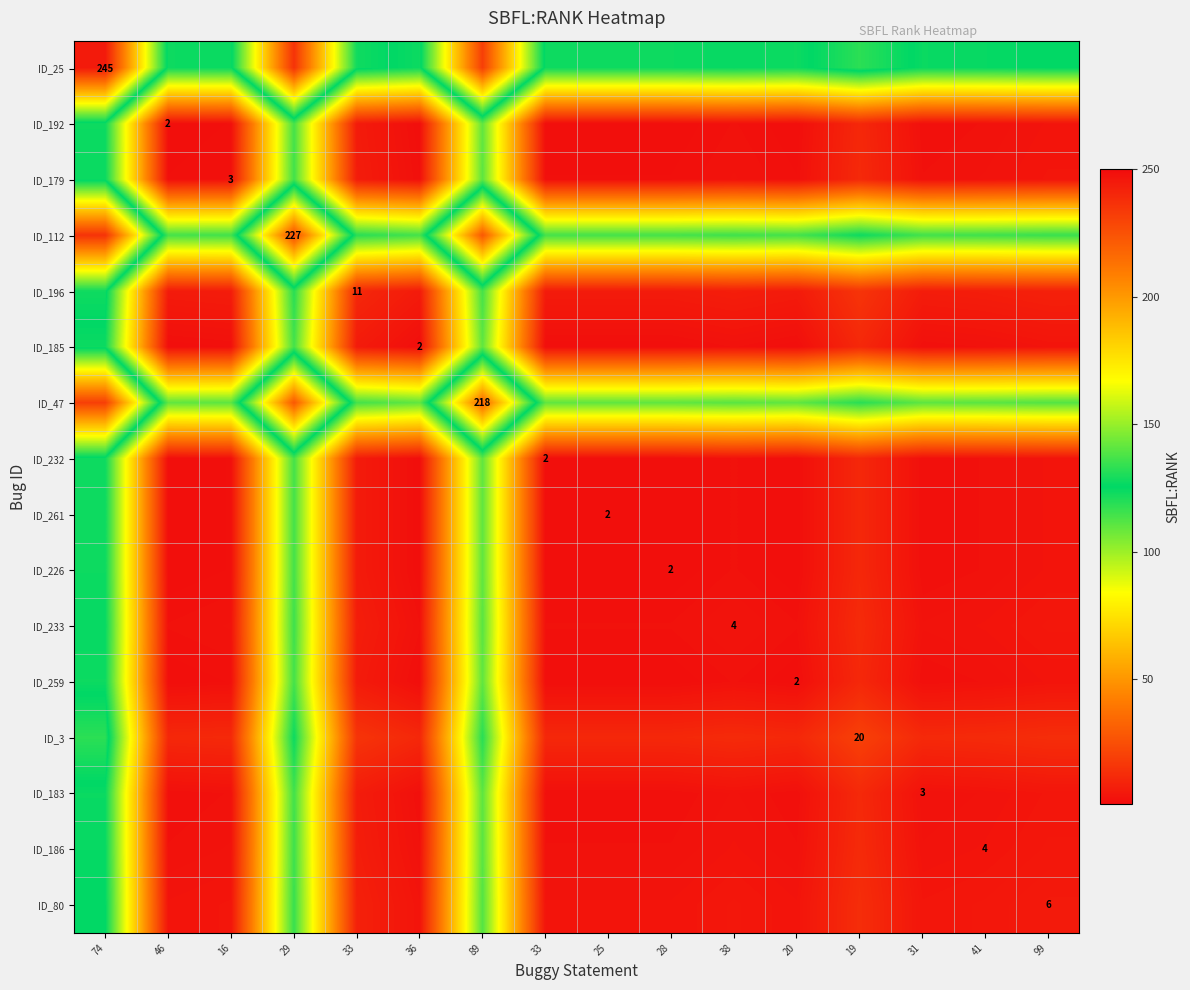

Rank the series by their maximum value, from lowest to highest.

ID_192, ID_185, ID_232, ID_261, ID_226, ID_259, ID_179, ID_183, ID_233, ID_186, ID_80, ID_196, ID_3, ID_47, ID_112, ID_25